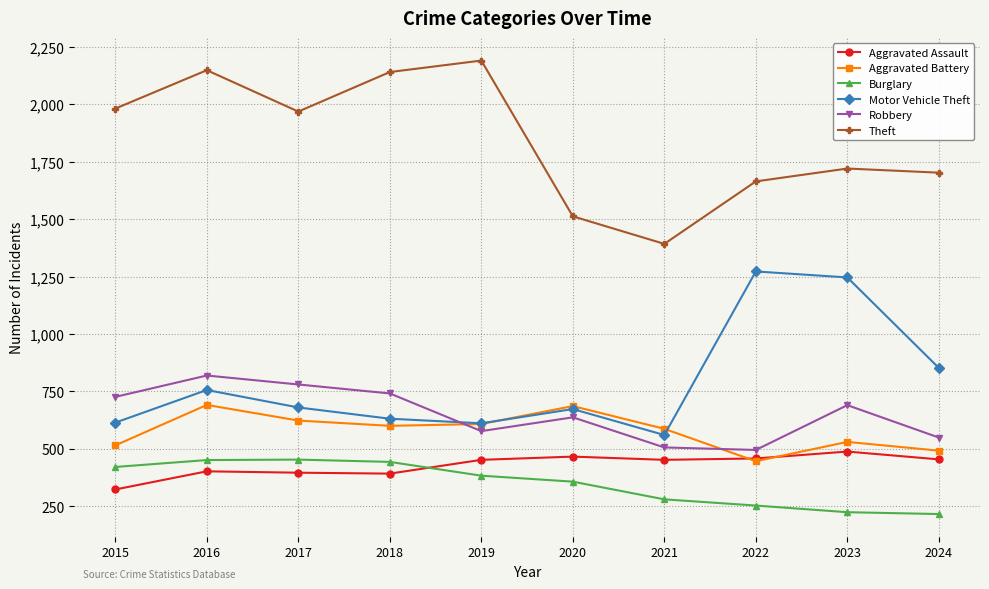

What is the difference between the maximum and minimum values in the Theft series?

798